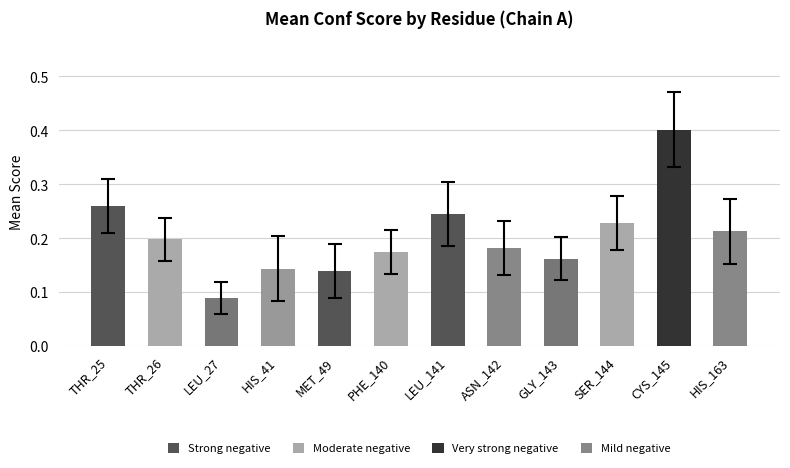

Which category has the highest value across all series?

CYS_145